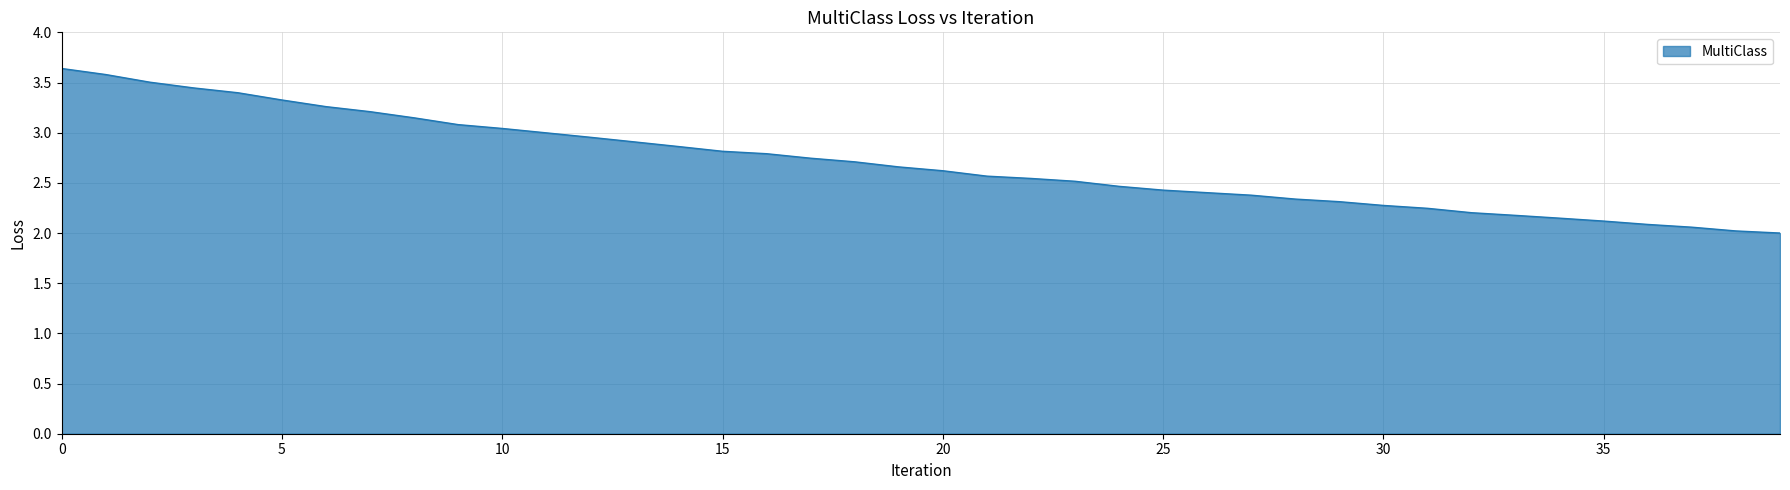

What is the smallest value displayed?

2.0